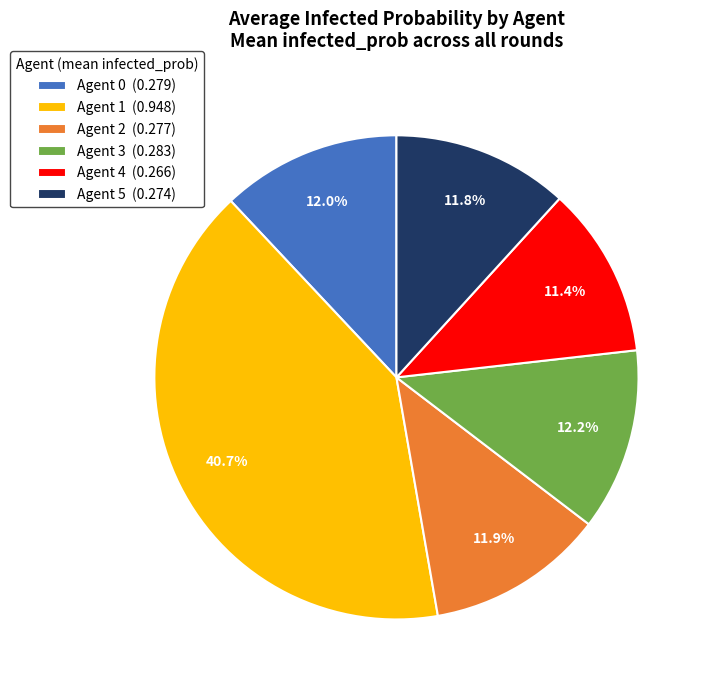

To the nearest percent, what percentage of the pie is Agent 0?

12%